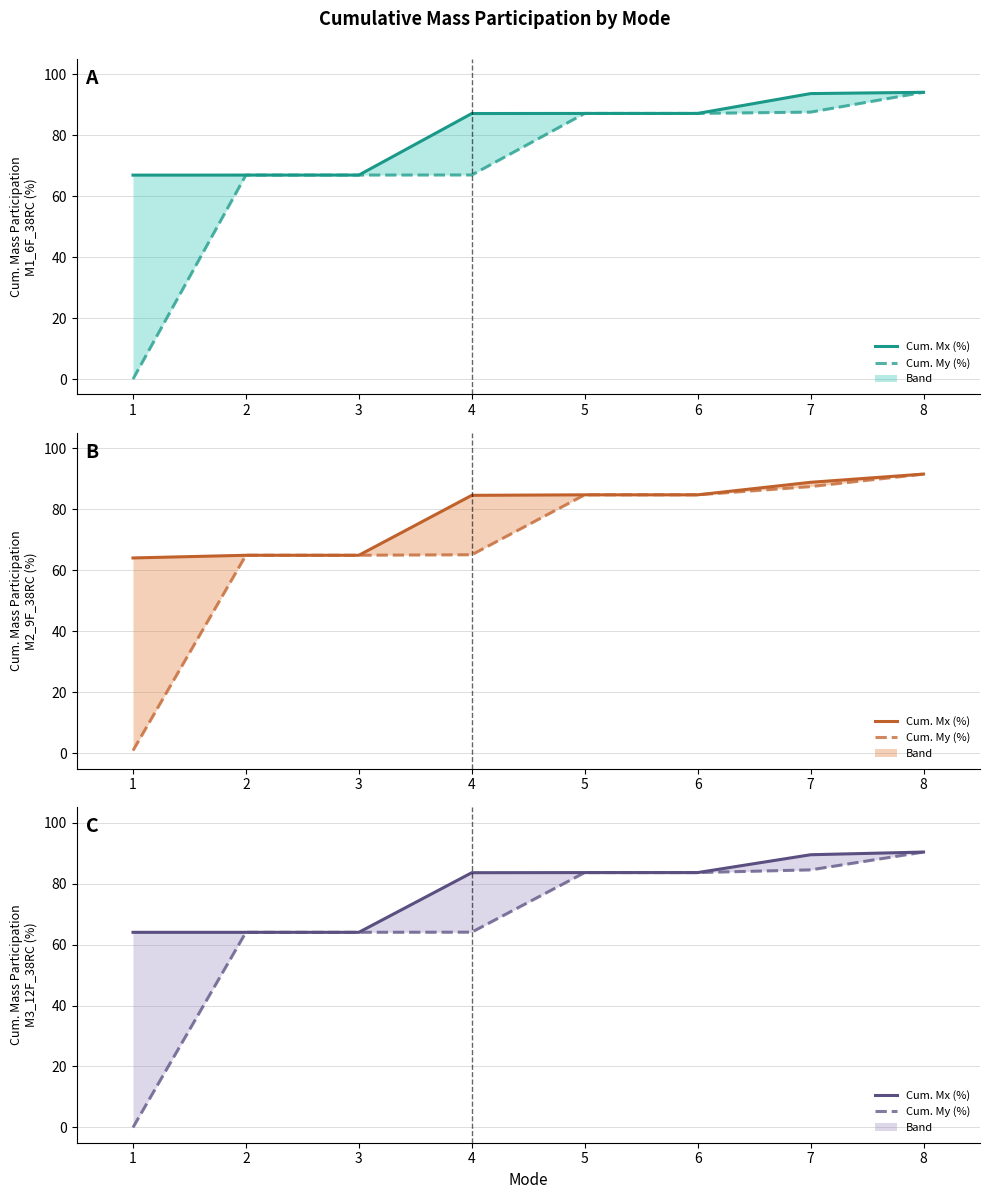

What is the total value across all series at 7?

531.5